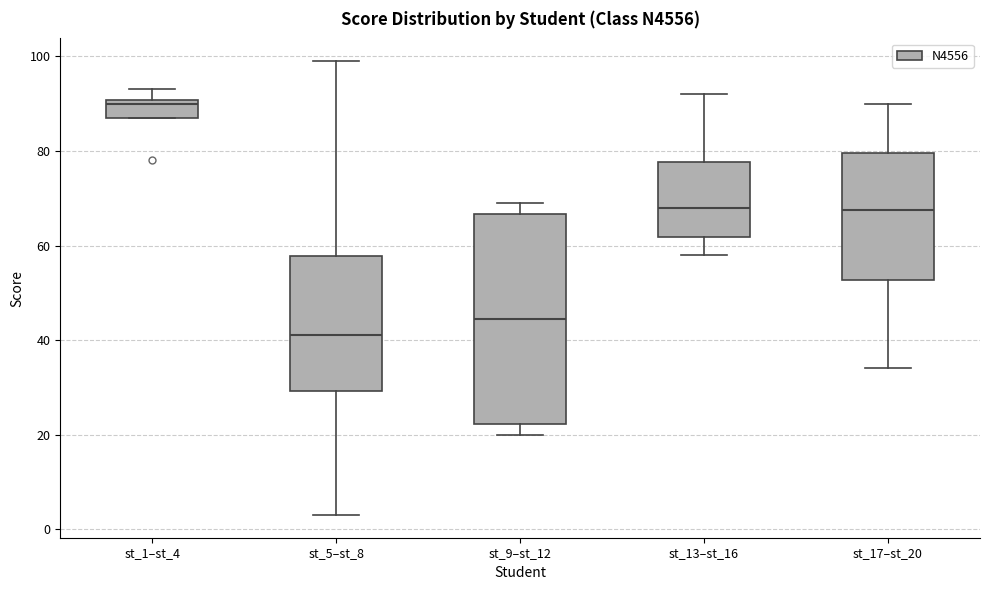

Which box's median line is the highest?

st_1–st_4